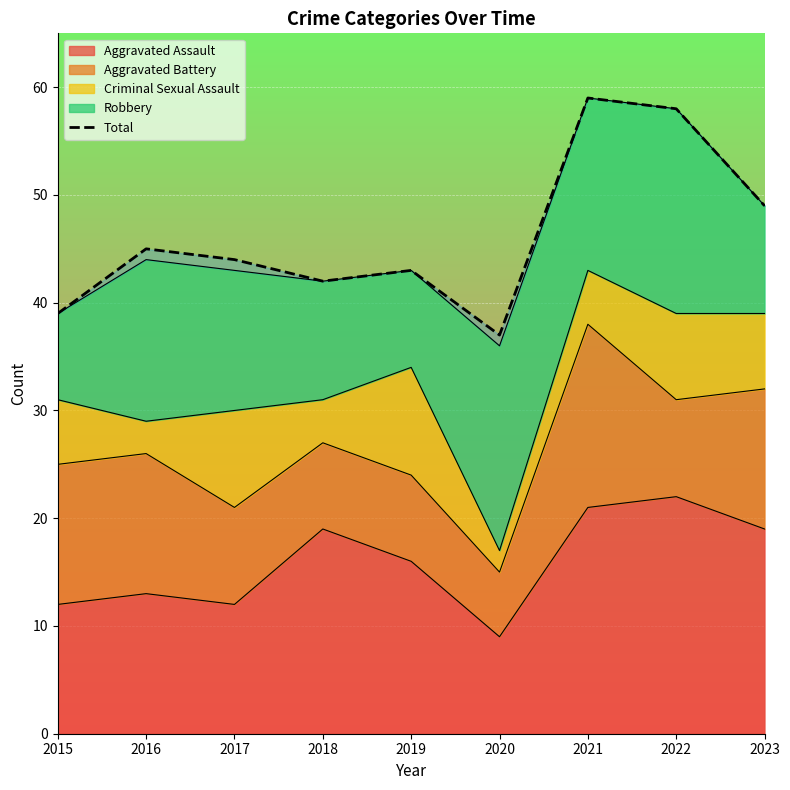

How many data points are less than 44?

4